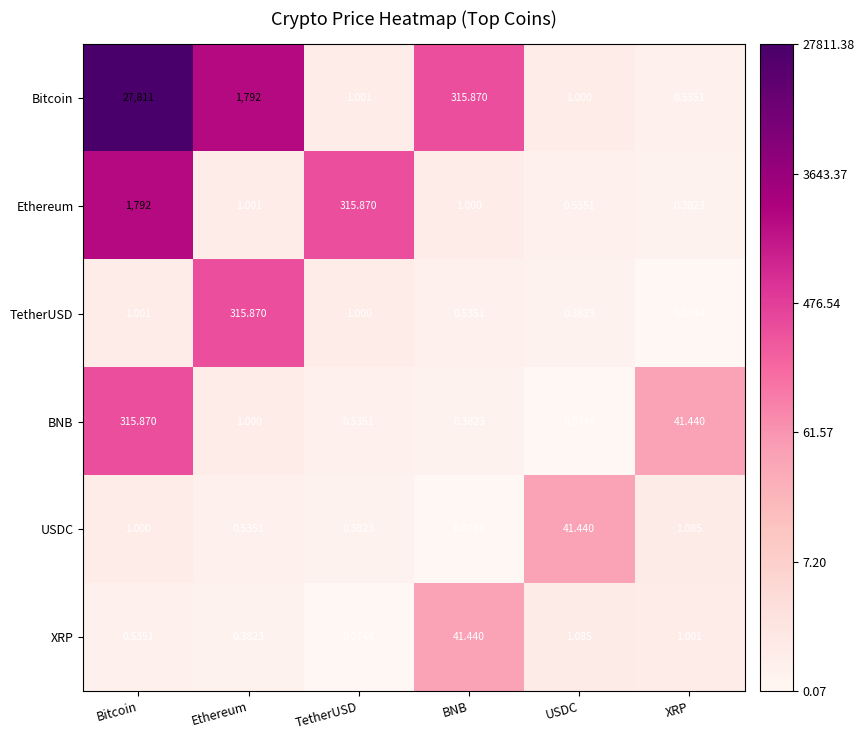

Which series has the widest spread of values?

Bitcoin